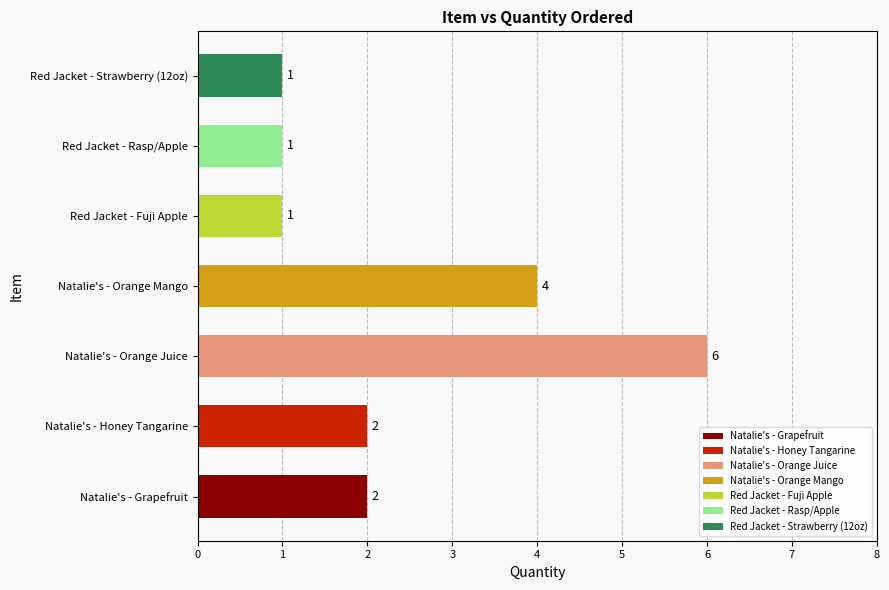

How many distinct data groups are displayed?

1